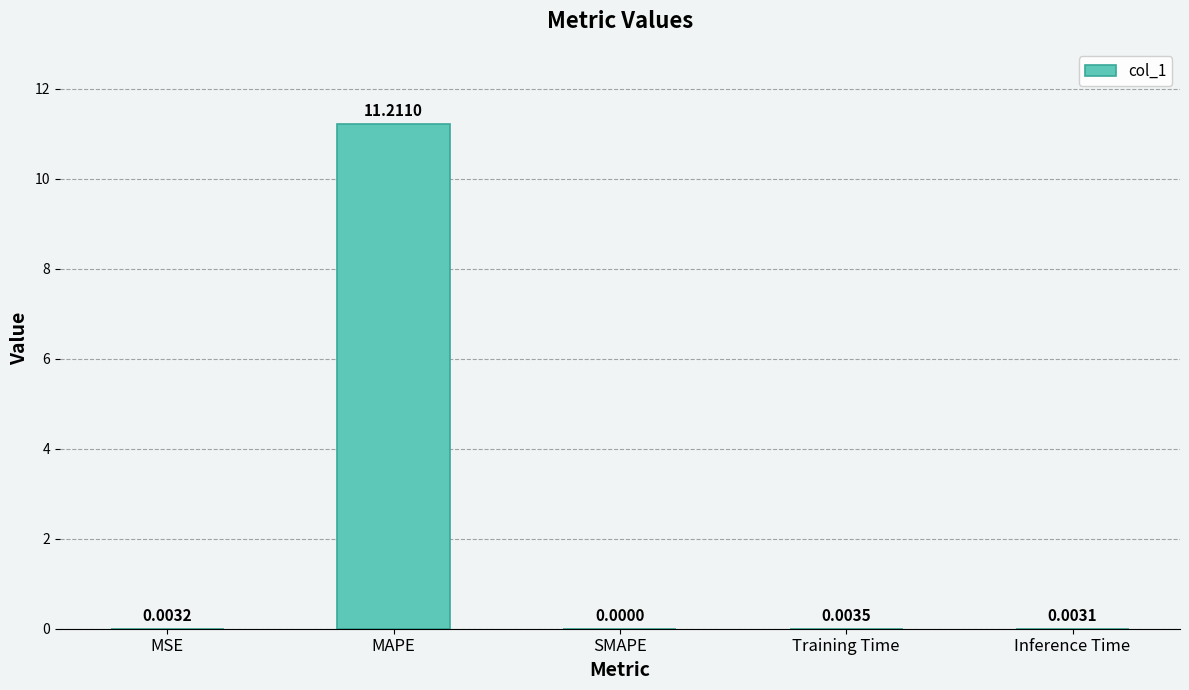

At which label is the value closest to 5?

Training Time